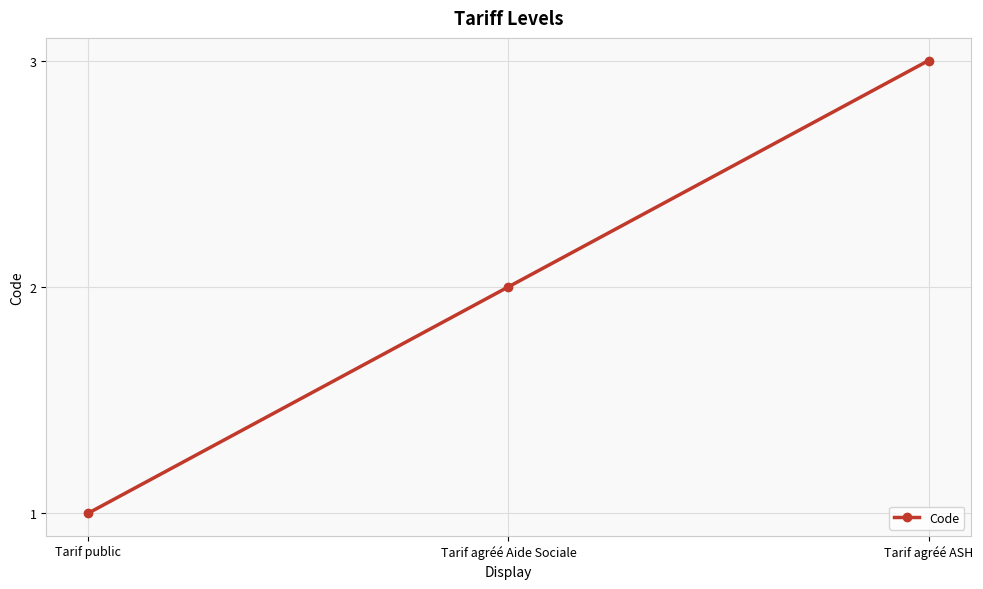

Is it true that the value at Tarif agréé ASH is 3?

True